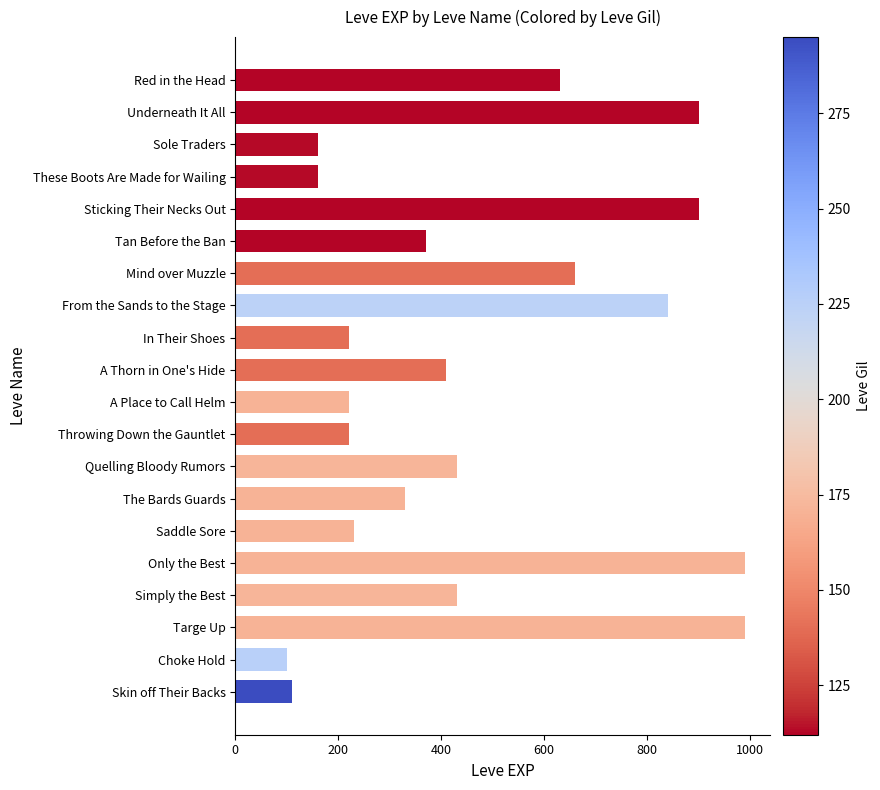

What is the label of the 2nd bar from the bottom?

Choke Hold